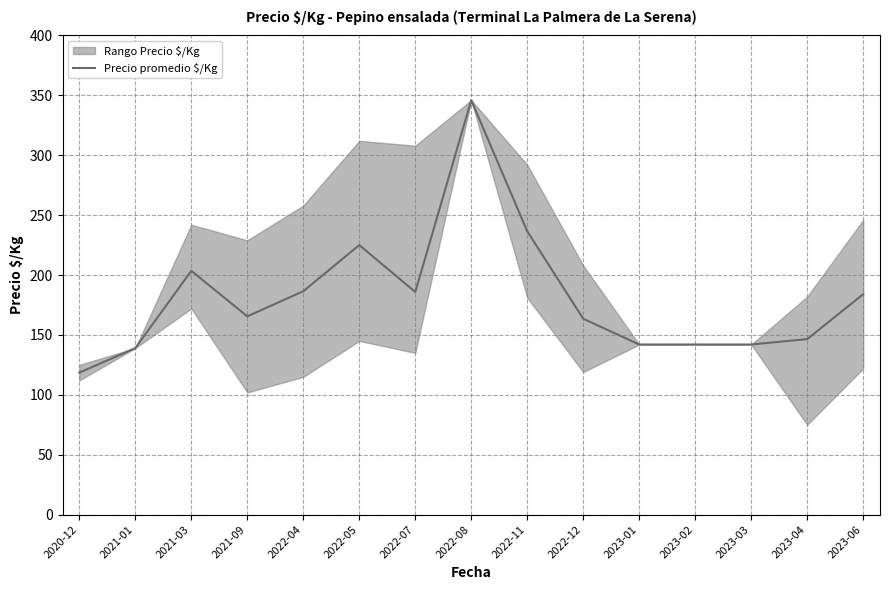

At which category does the data reach its first local peak?

2021-03